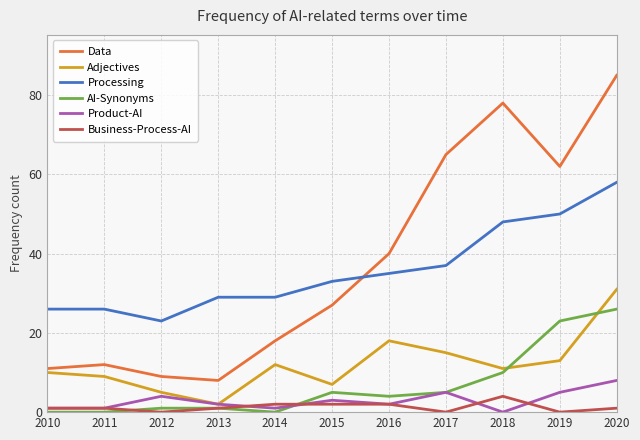

Which series has the largest range (max minus min)?

Data